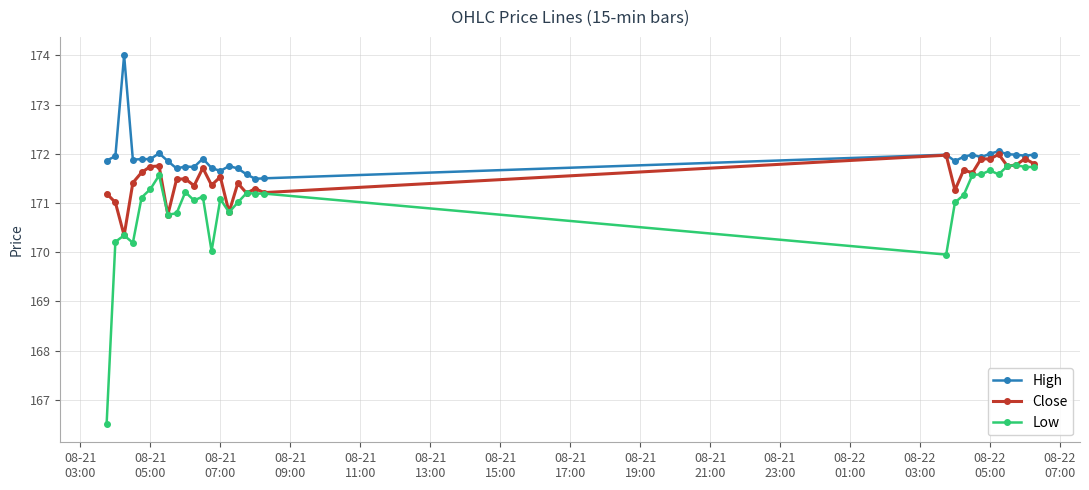

Which series has the largest total across all categories?

High